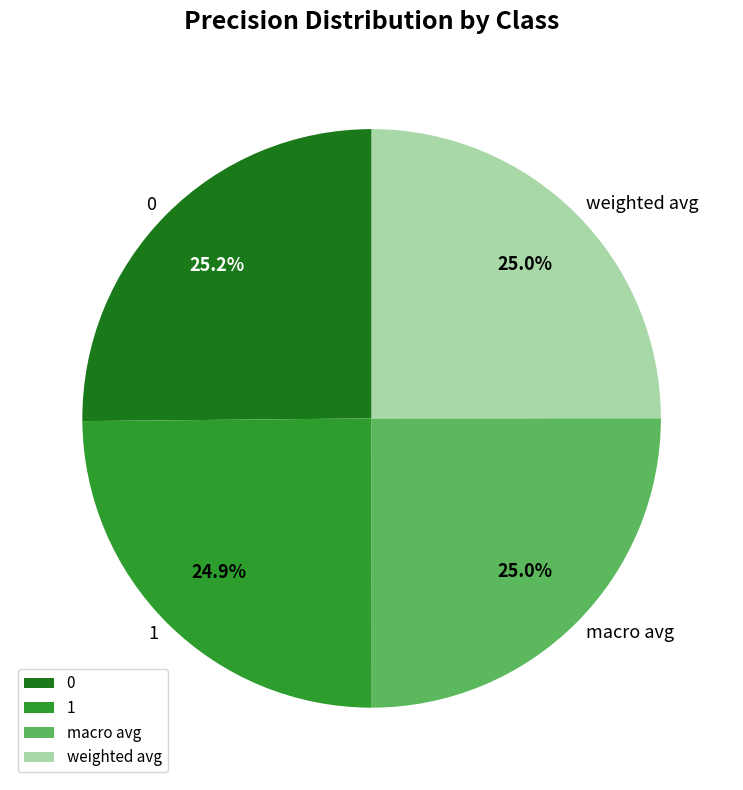

How many segments does this pie chart have?

4